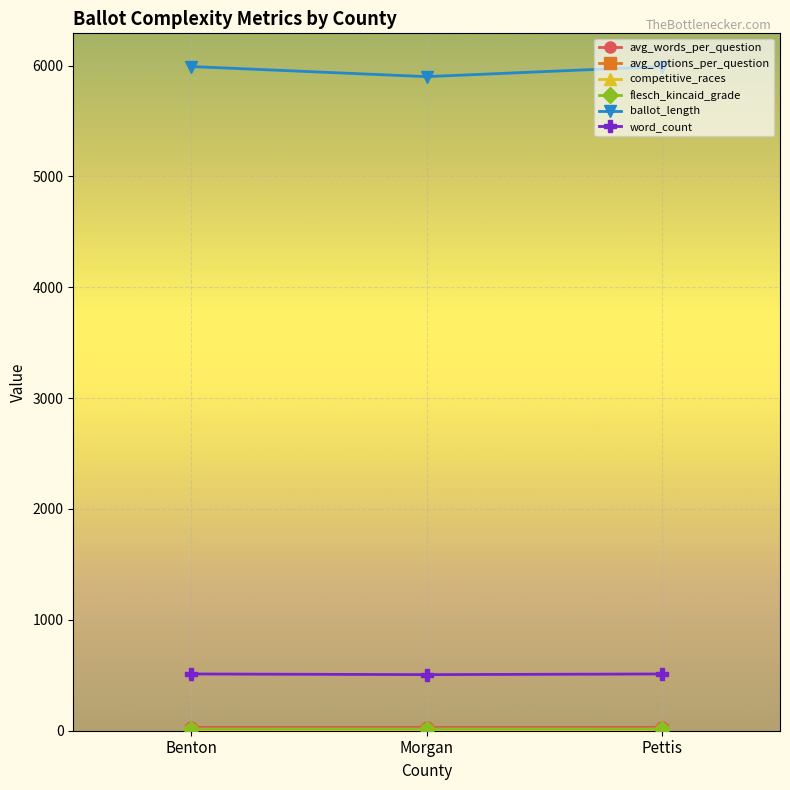

What is the maximum value for word_count?

512.0